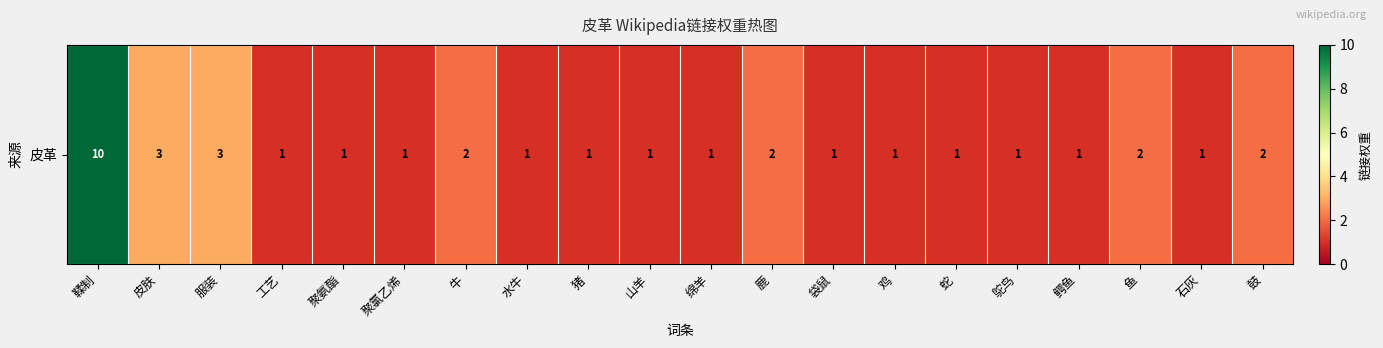

Reading right to left, extract all data points from this chart.

鼓=2	石灰=1	鱼=2	鳄鱼=1	鸵鸟=1	蛇=1	鸡=1	袋鼠=1	鹿=2	绵羊=1	山羊=1	猪=1	水牛=1	牛=2	聚氯乙烯=1	聚氨酯=1	工艺=1	服装=3	皮肤=3	鞣制=10